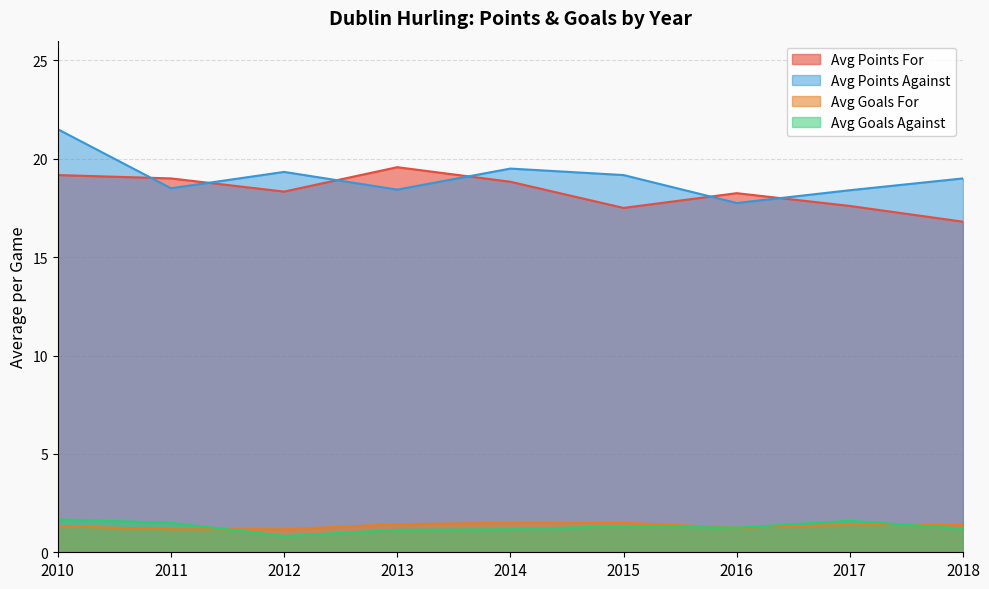

Where is Avg Goals For nearest to the value 1?

2011